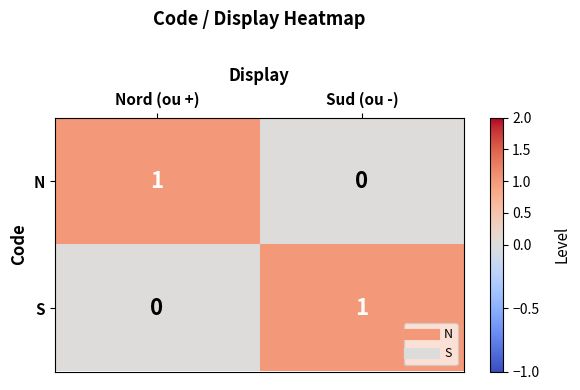

Is the value of N at Sud (ou -) greater than the value of S at Sud (ou -)?

No